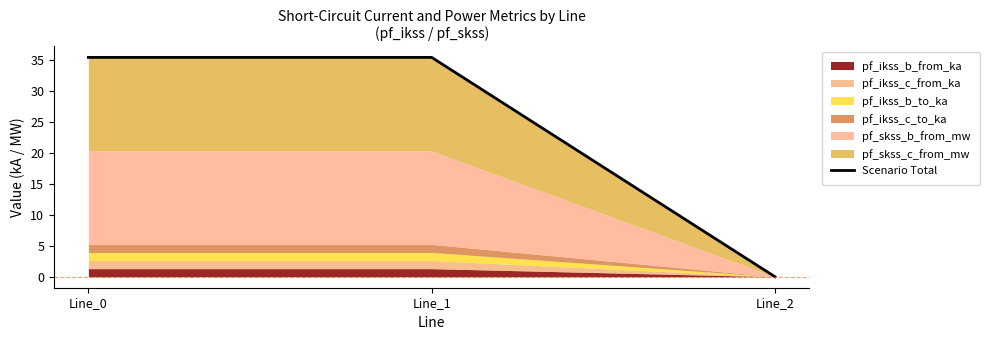

How many data points are above 35?

2